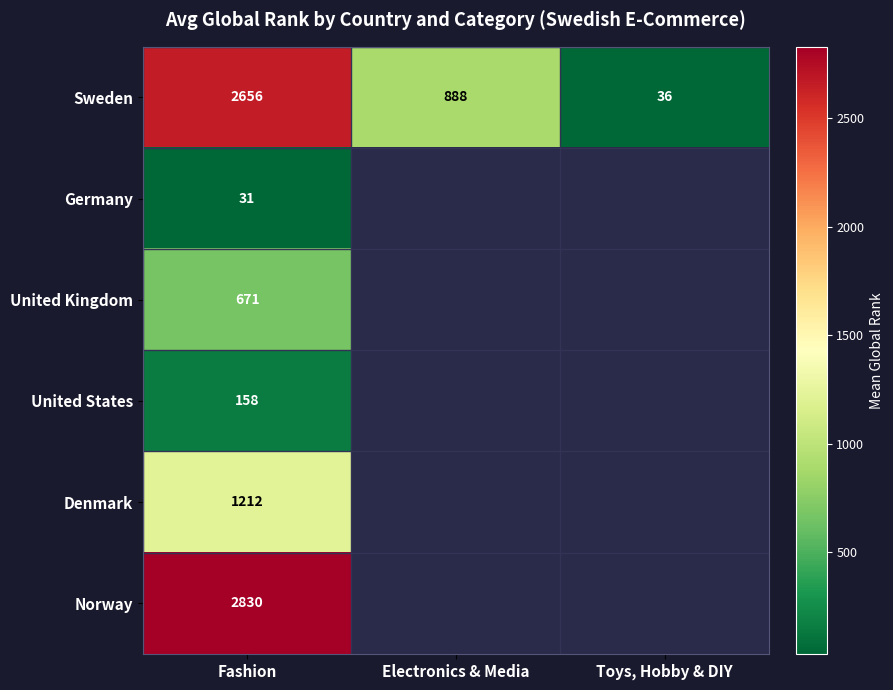

Is the value of Sweden at Electronics & Media greater than the value of Norway at Fashion?

No